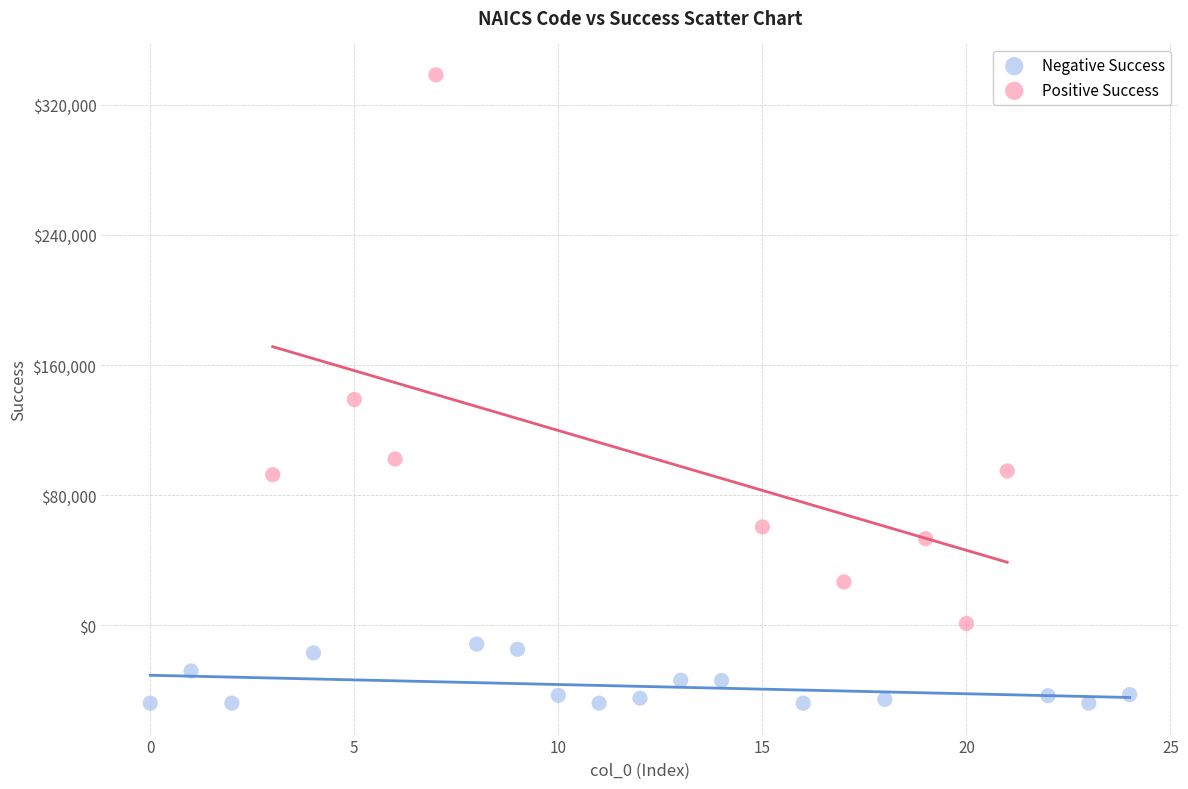

What are all the series names shown in the legend?

Negative Success, Positive Success